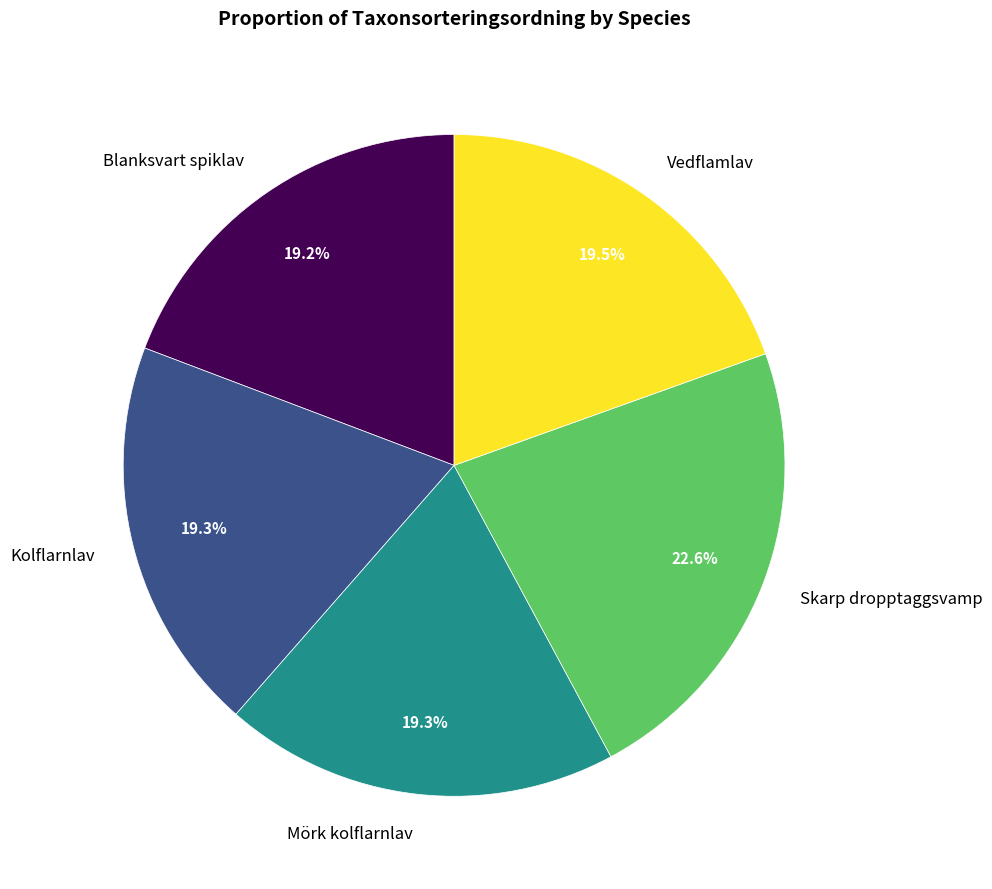

Count the number of slices in the pie.

5